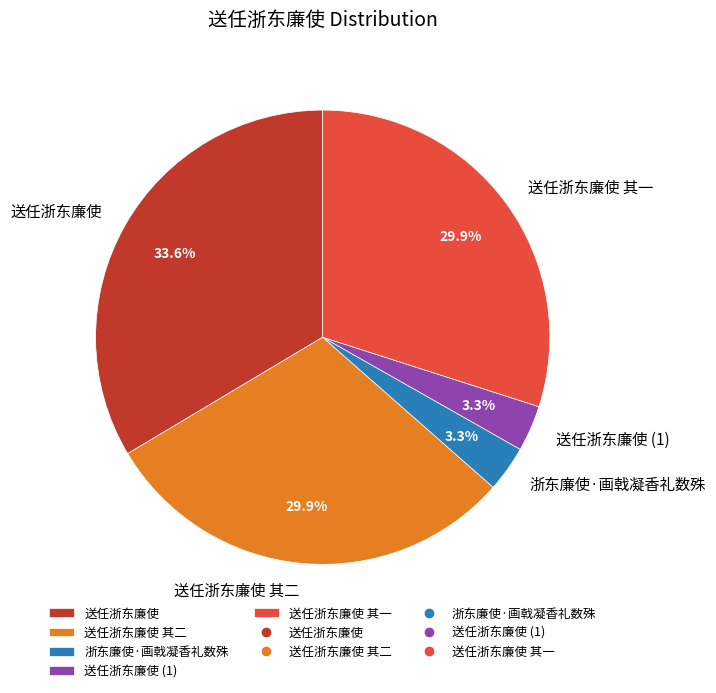

Between 浙东廉使·画戟凝香礼数殊 and 送任浙东廉使, which is larger?

送任浙东廉使